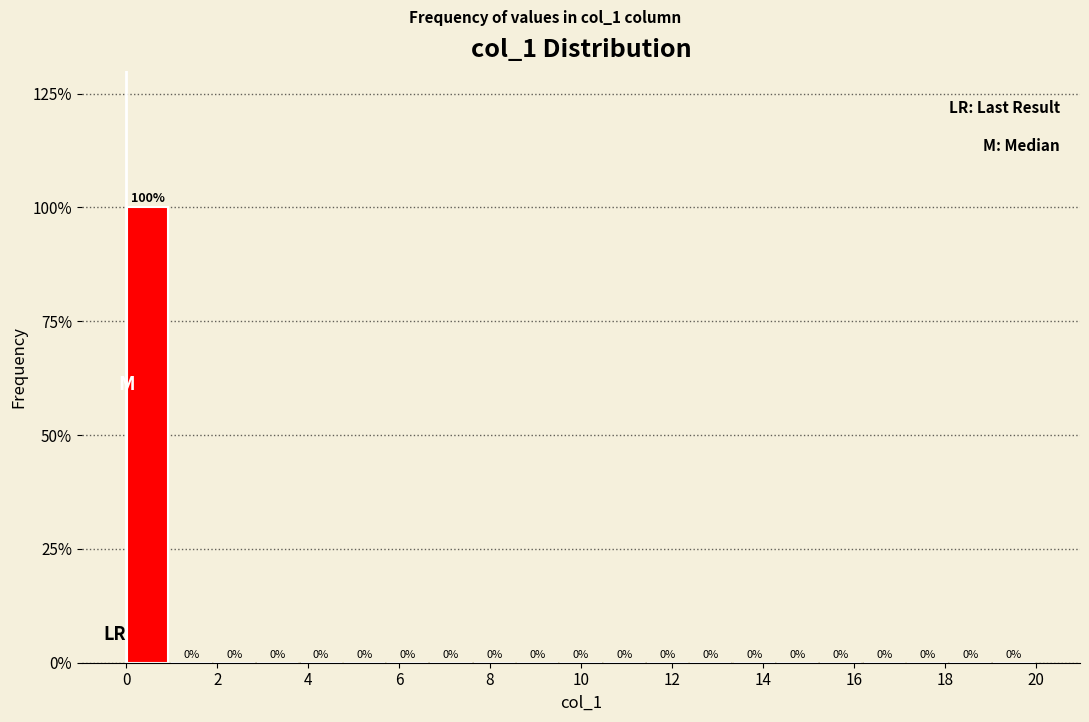

Reading left to right, transcribe this chart: for each bar, give the range it covers on the x-axis and its height. The bar edges are not printed on the chart, so give them approximately, as read against the axis.

0.0 to 1.0: 100
1.0 to 2.0: 0
2.0 to 2.8: 0
2.8 to 3.8: 0
3.8 to 4.8: 0
4.8 to 5.8: 0
5.8 to 6.6: 0
6.6 to 7.6: 0
7.6 to 8.6: 0
8.6 to 9.6: 0
9.6 to 10.4: 0
10.4 to 11.4: 0
11.4 to 12.4: 0
12.4 to 13.4: 0
13.4 to 14.2: 0
14.2 to 15.2: 0
15.2 to 16.2: 0
16.2 to 17.2: 0
17.2 to 18.0: 0
18.0 to 19.0: 0
19.0 to 20.0: 0